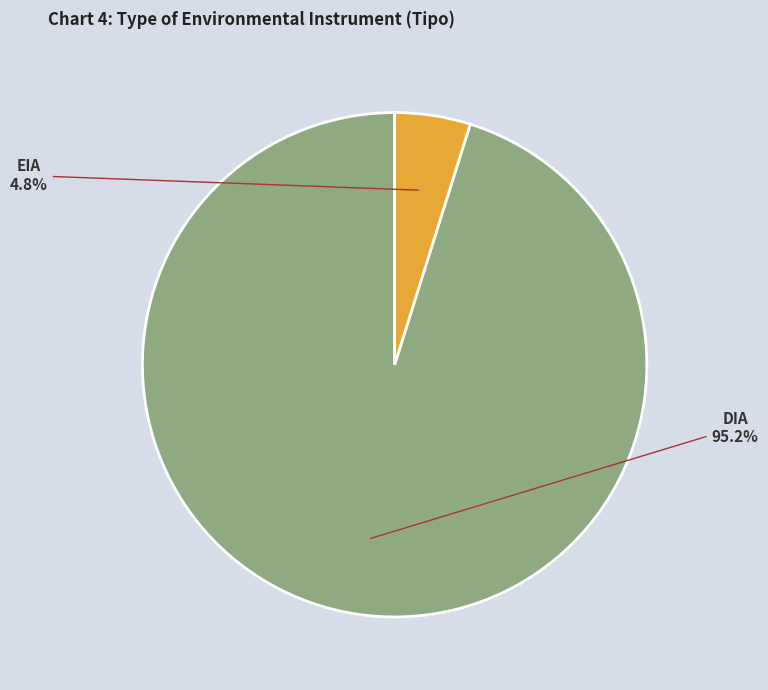

What is the ratio of the value at EIA to the value at DIA?

0.1